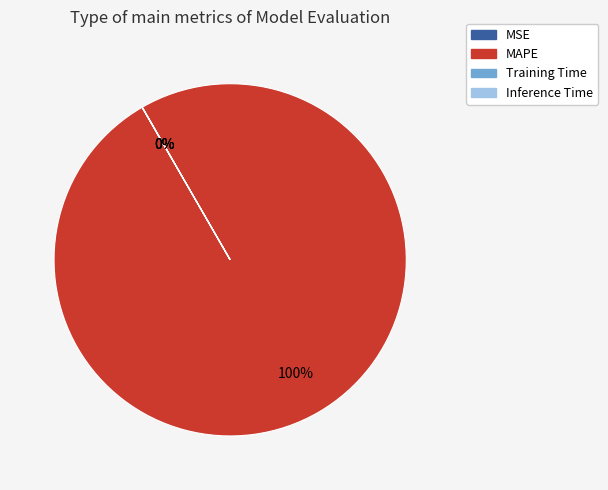

True or false: MAPE accounts for 95% of the total.

False